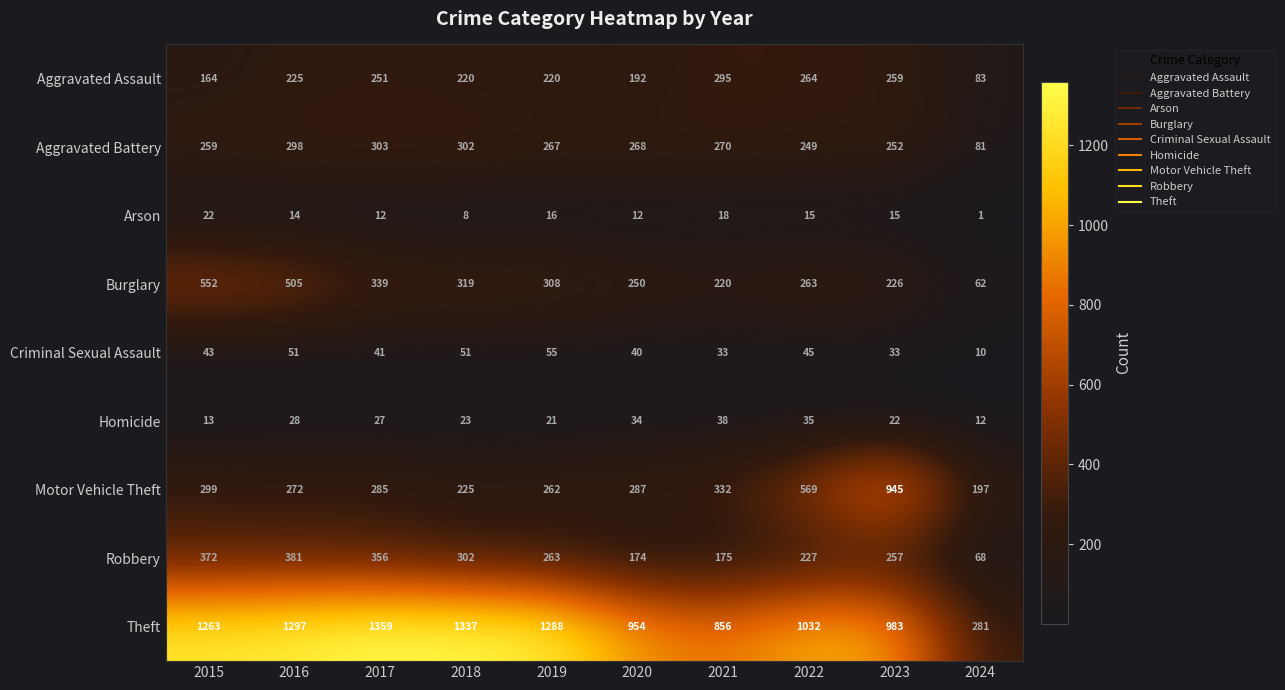

How many series are shown in this chart?

9